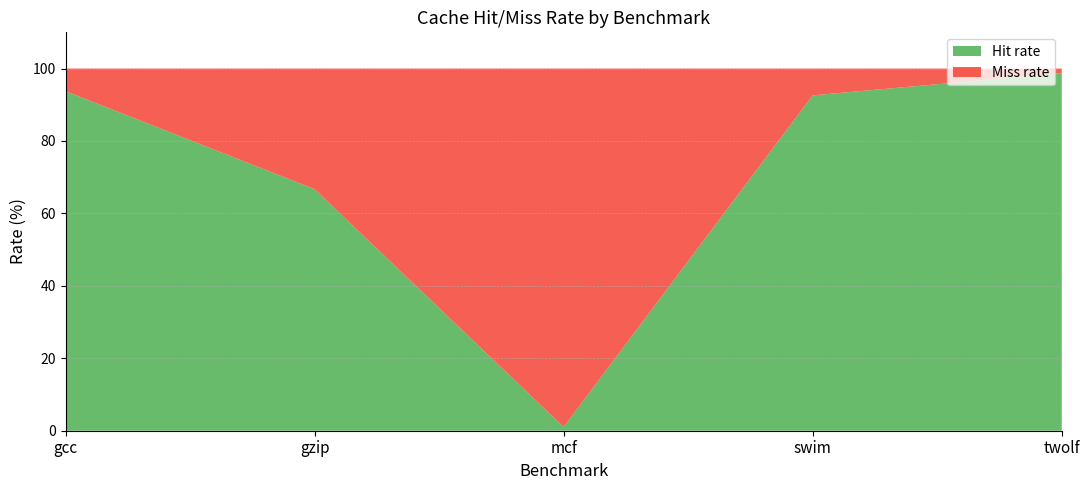

Reading left to right, transcribe the values for Hit rate.

93.8	66.7	1.0	92.6	98.7